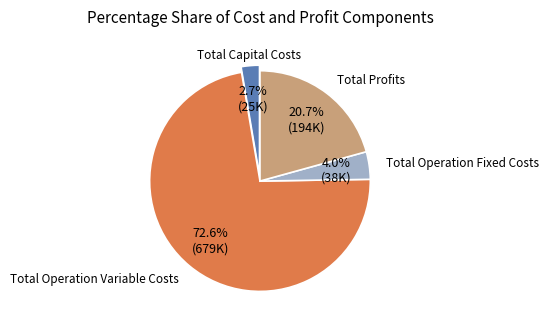

Is there any slice that represents more than half of the pie?

Yes